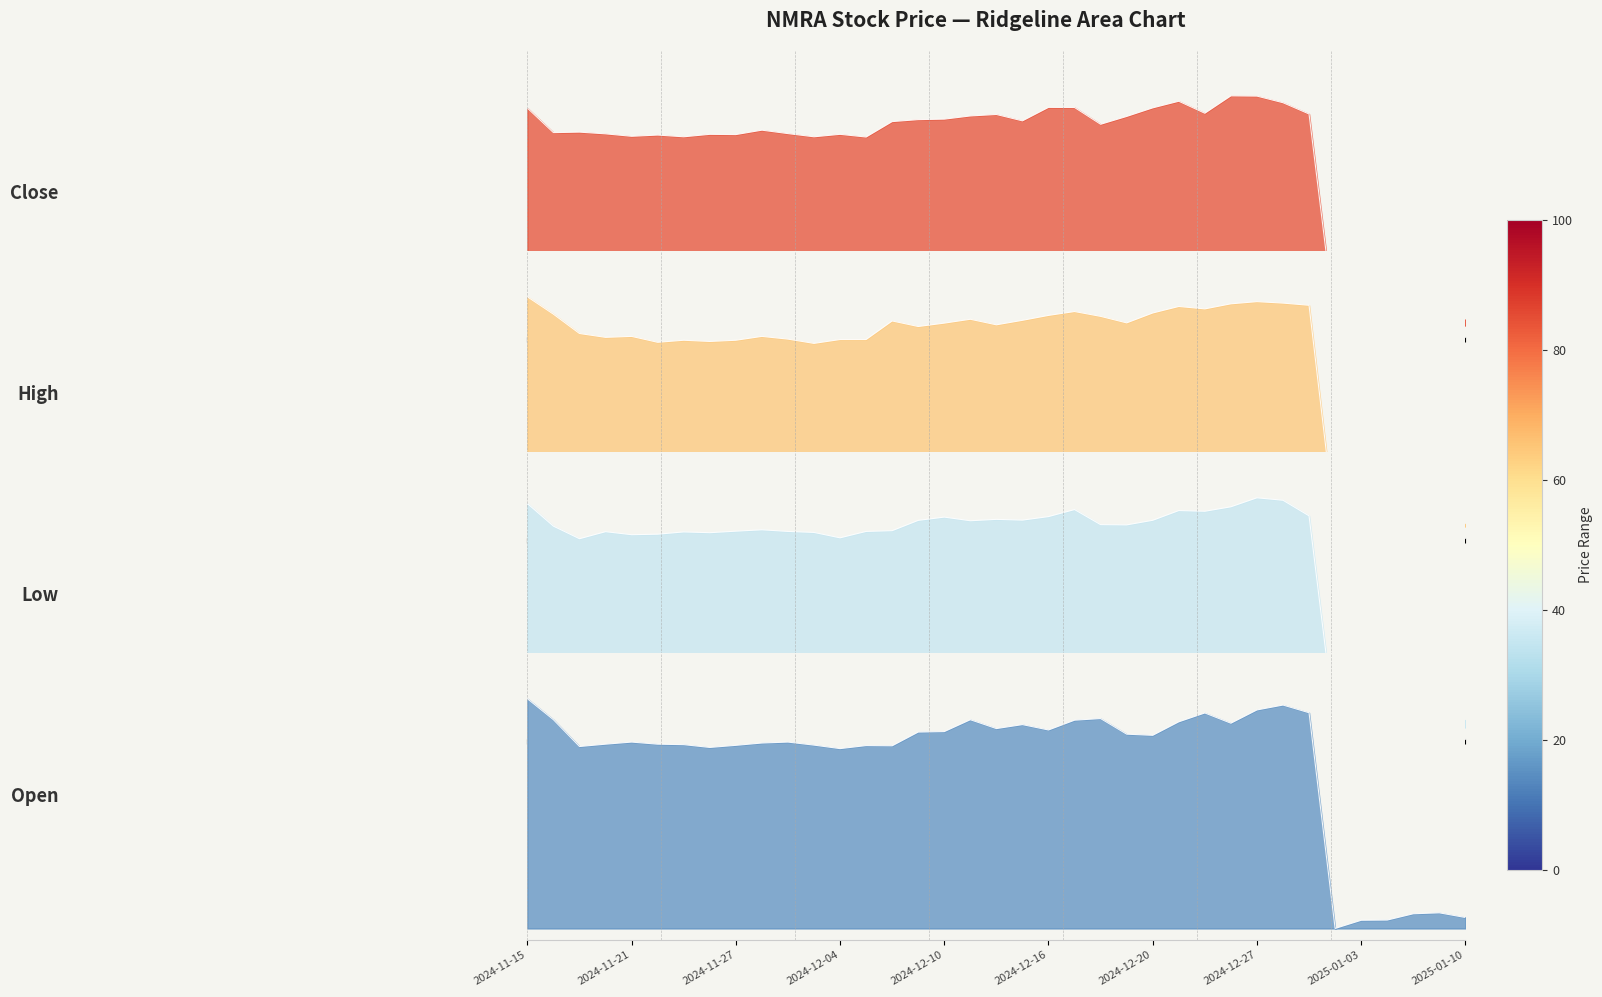

List the labels in order of High value, smallest first.

2025-01-02, 2025-01-10, 2025-01-03, 2025-01-08, 2025-01-06, 2025-01-07, 2024-12-03, 2024-11-22, 2024-11-26, 2024-11-25, 2024-11-27, 2024-12-04, 2024-12-05, 2024-12-02, 2024-11-20, 2024-11-21, 2024-11-29, 2024-11-19, 2024-12-09, 2024-12-12, 2024-12-10, 2024-12-19, 2024-12-06, 2024-12-13, 2024-12-11, 2024-12-18, 2024-12-16, 2024-11-18, 2024-12-20, 2024-12-17, 2024-12-24, 2024-12-23, 2024-12-31, 2024-12-26, 2024-12-30, 2024-12-27, 2024-11-15